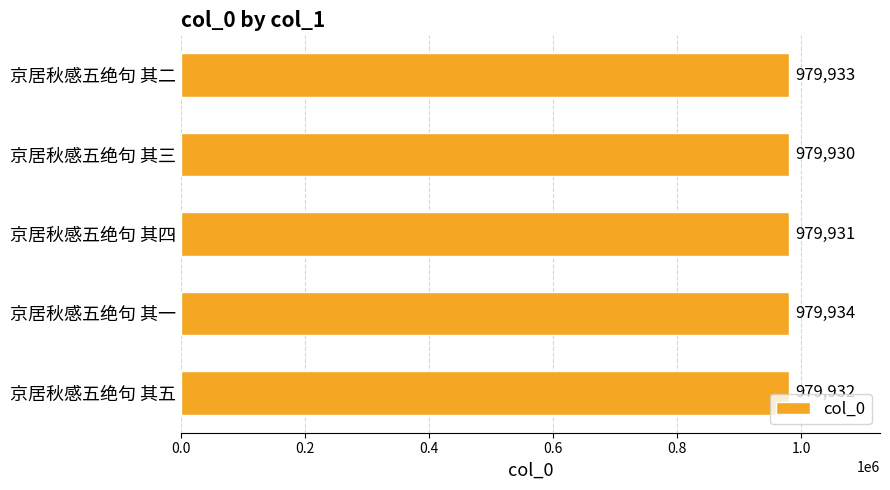

Which category has the highest value across all series?

京居秋感五绝句 其一